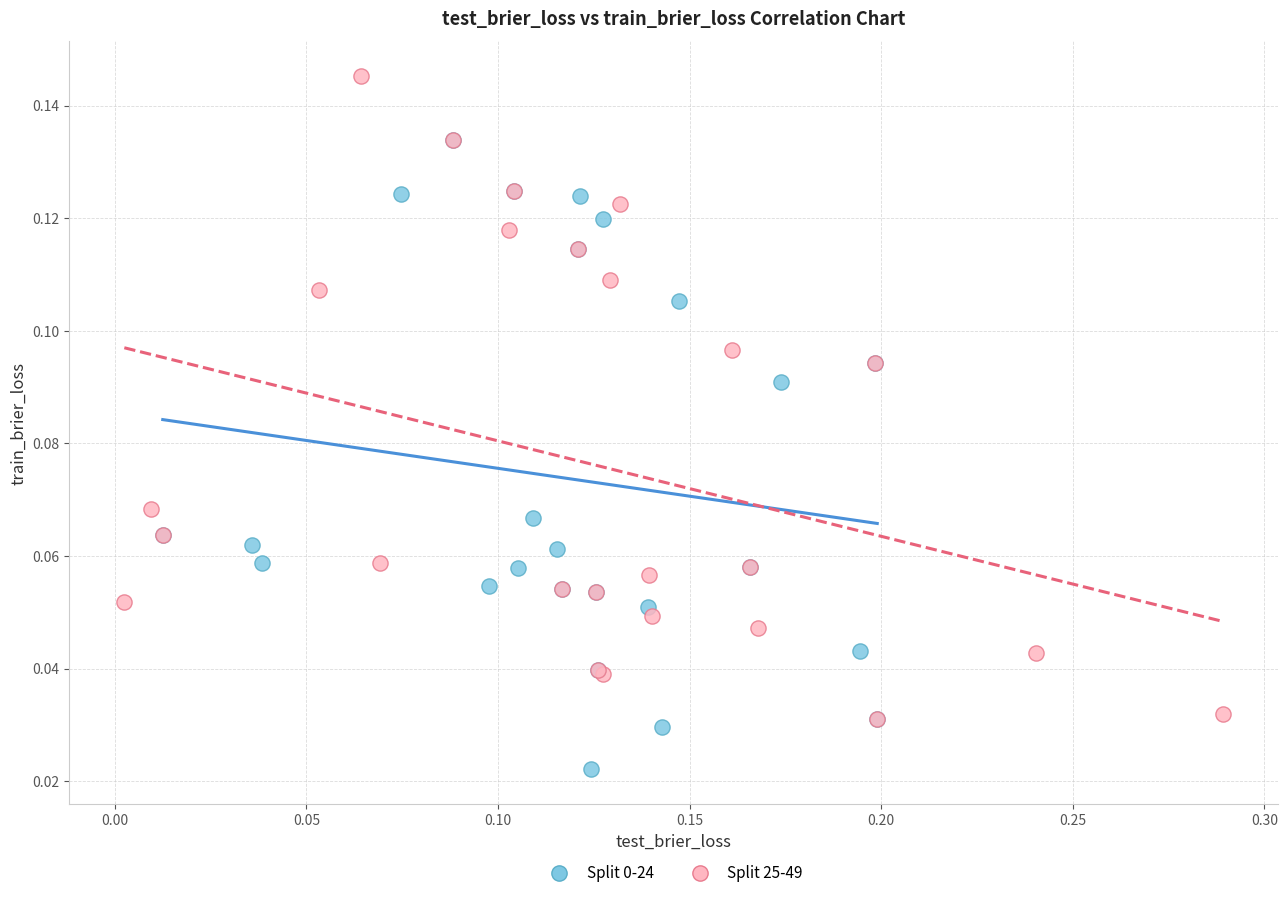

Which series reaches the maximum Y coordinate?

Split 25-49